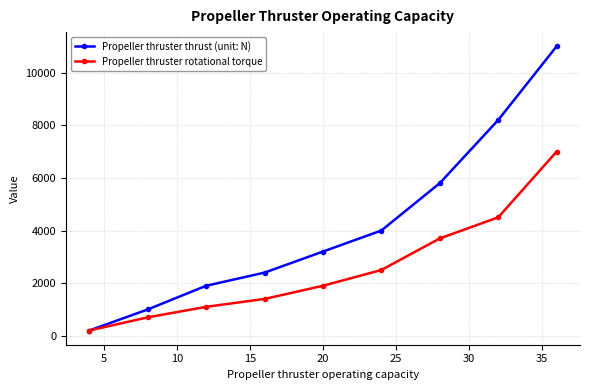

What are all the series names shown in the legend?

Propeller thruster thrust (unit: N), Propeller thruster rotational torque